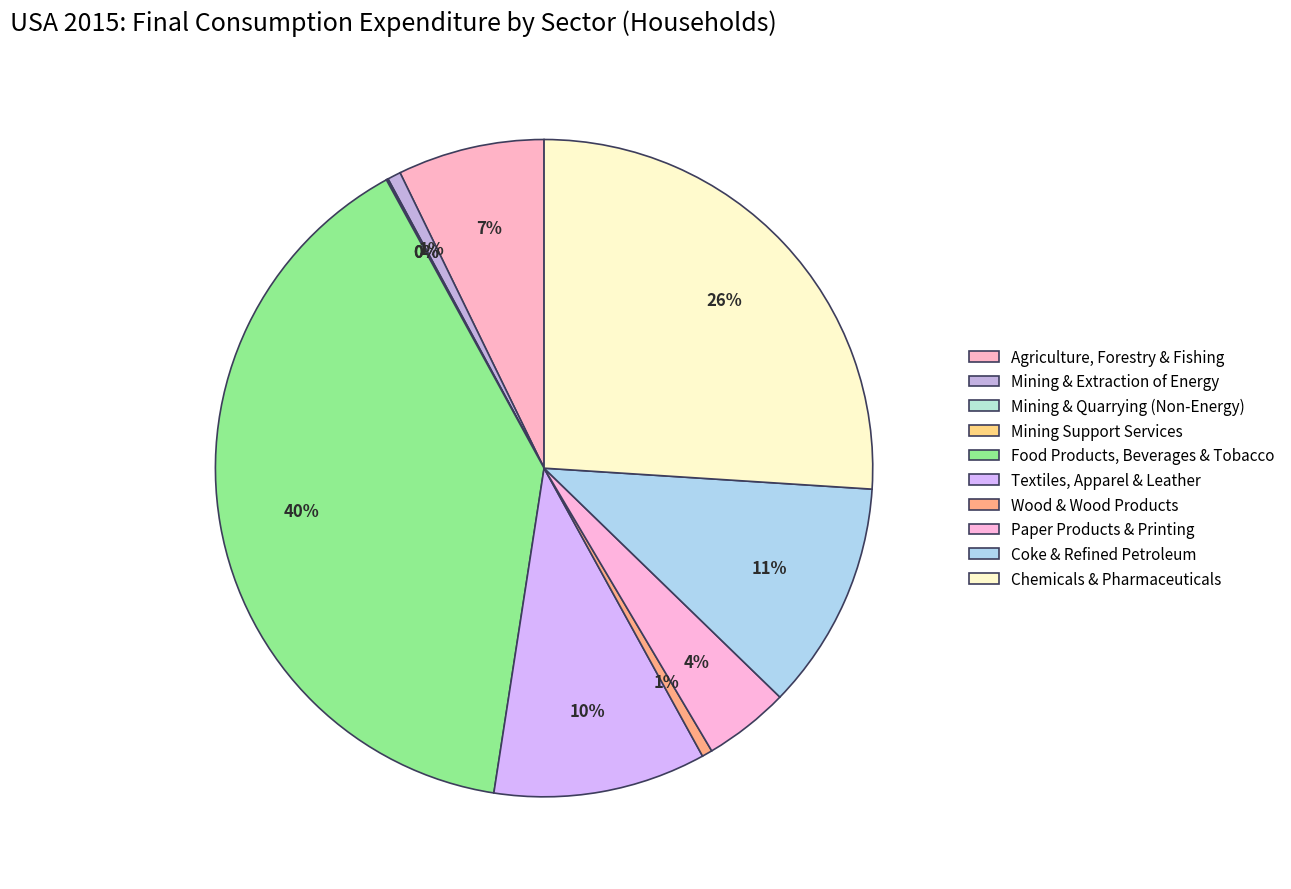

How many slices are in this pie chart?

10